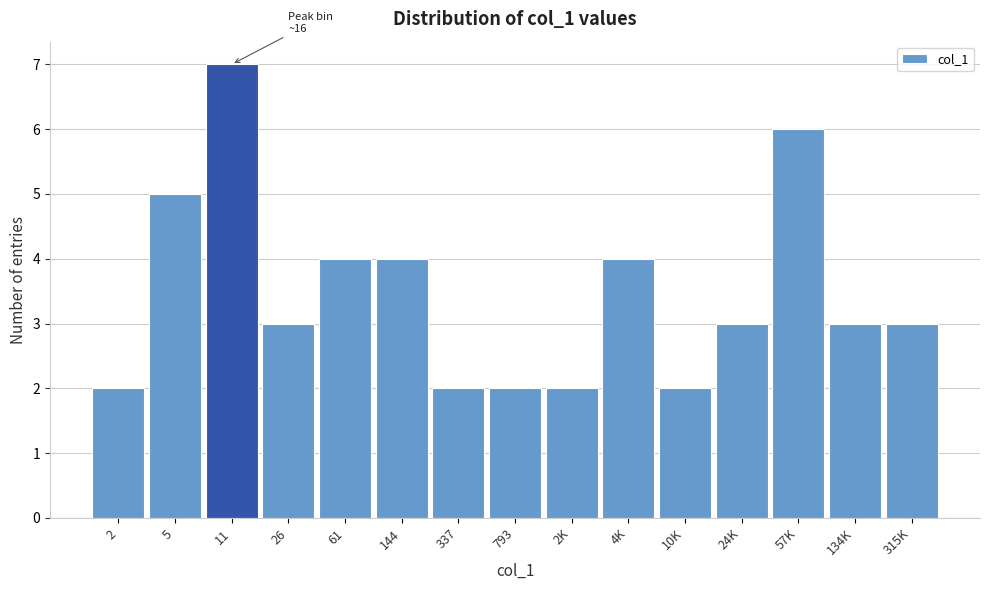

Reading left to right, extract all data points from this chart.

2	5	7	3	4	4	2	2	2	4	2	3	6	3	3